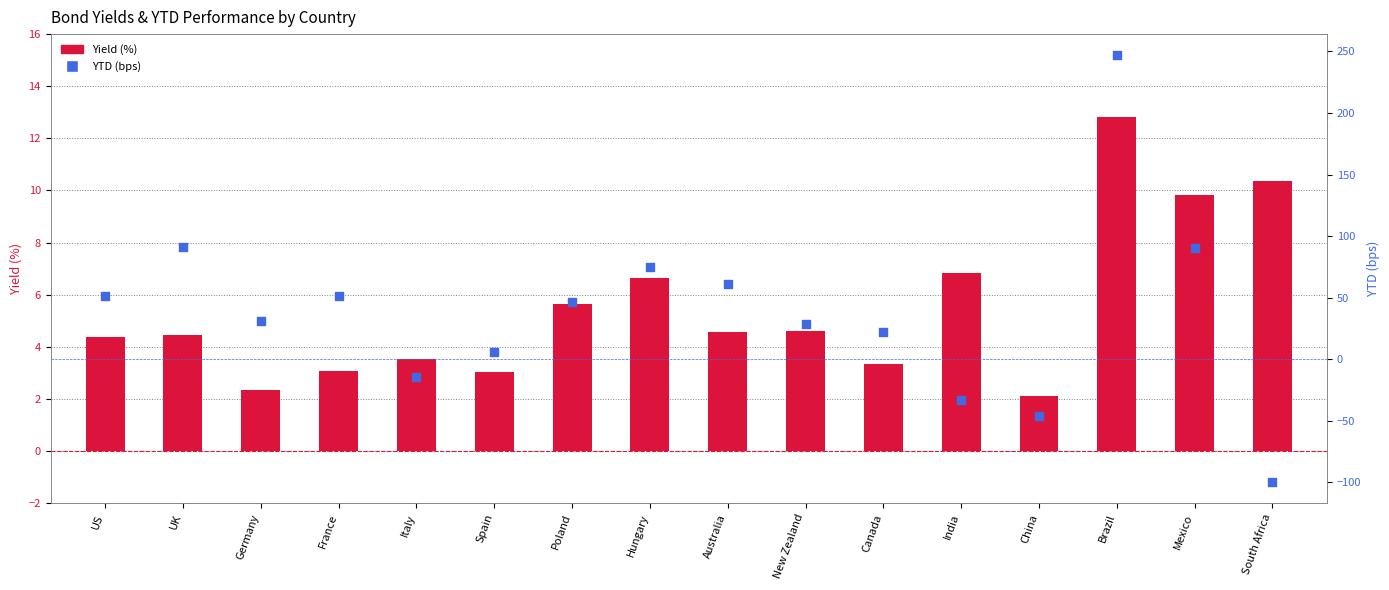

At how many categories does at least one series exceed -61?

16